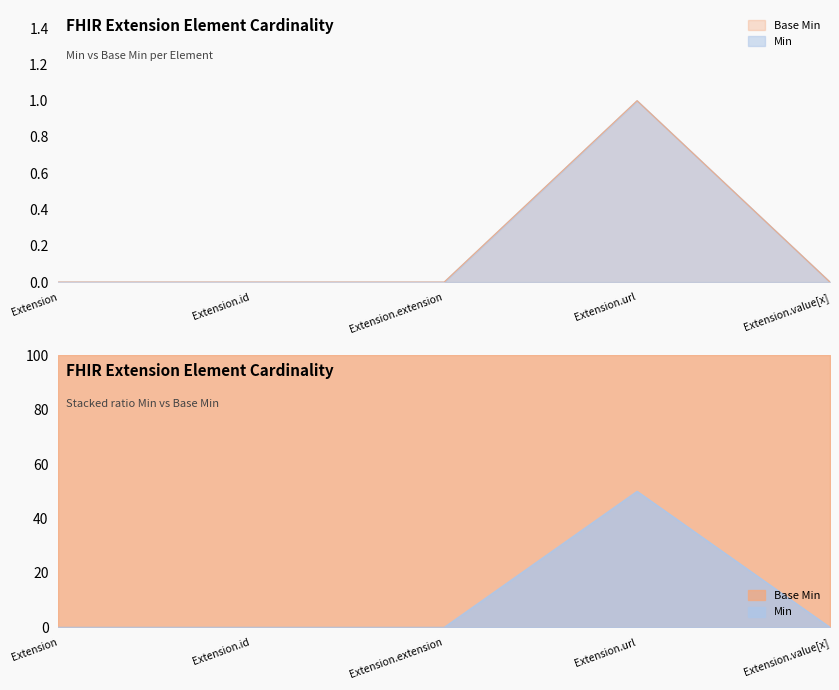

What is the maximum value shown in the chart?

1